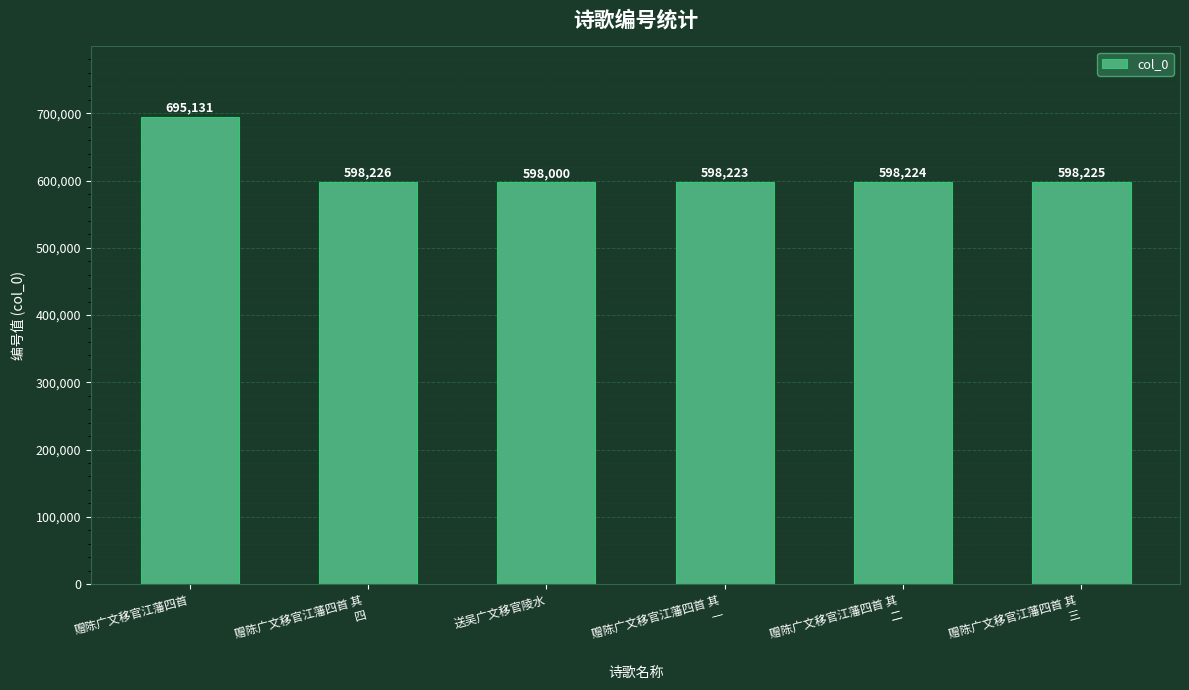

What is the average value?

614338